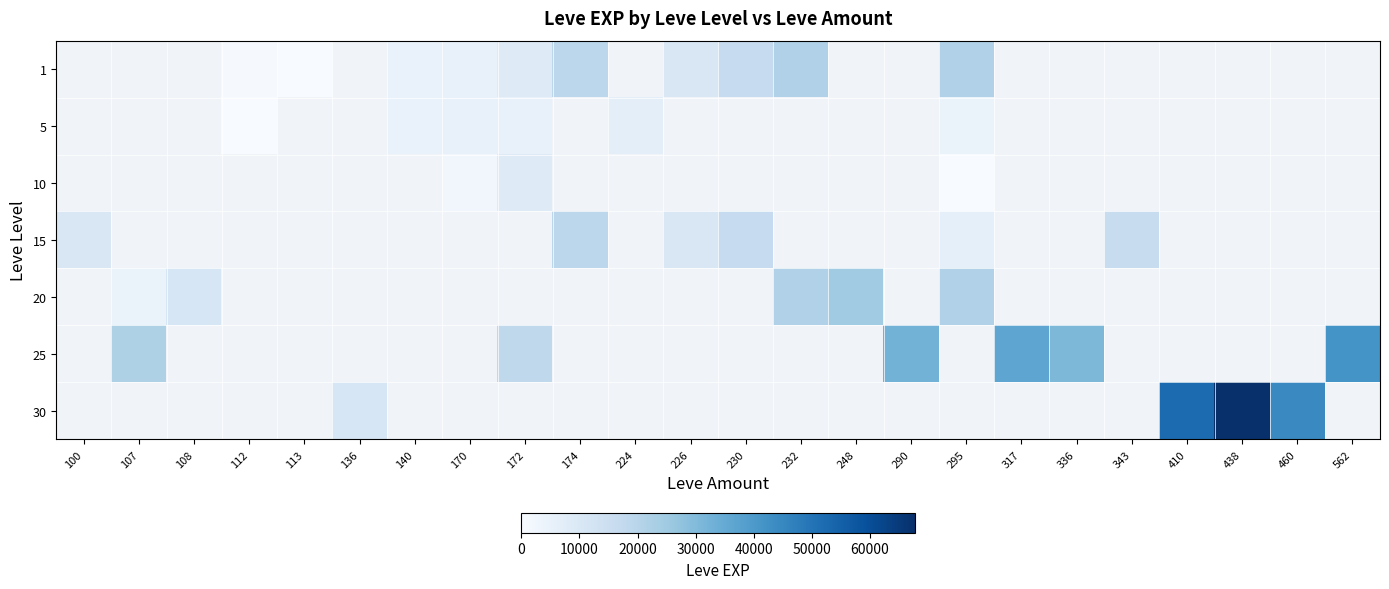

Which has a higher value, 112 or 136?

136